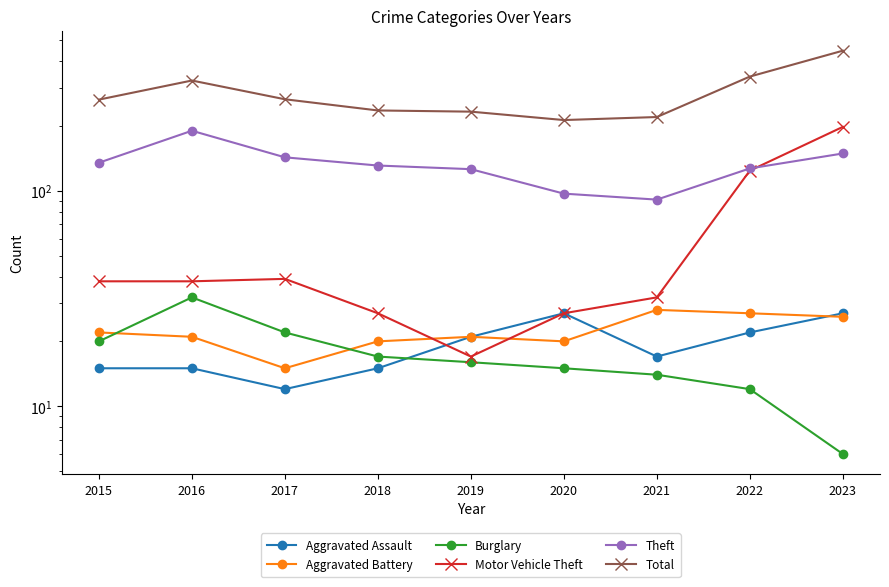

True or false: Theft has more than 2 interior local peaks.

False